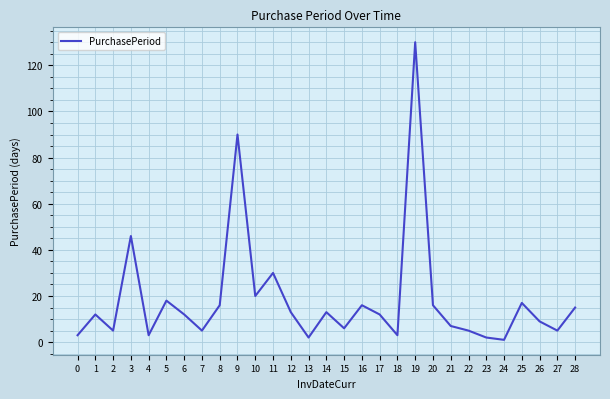

What is the difference between the maximum and minimum values?

129